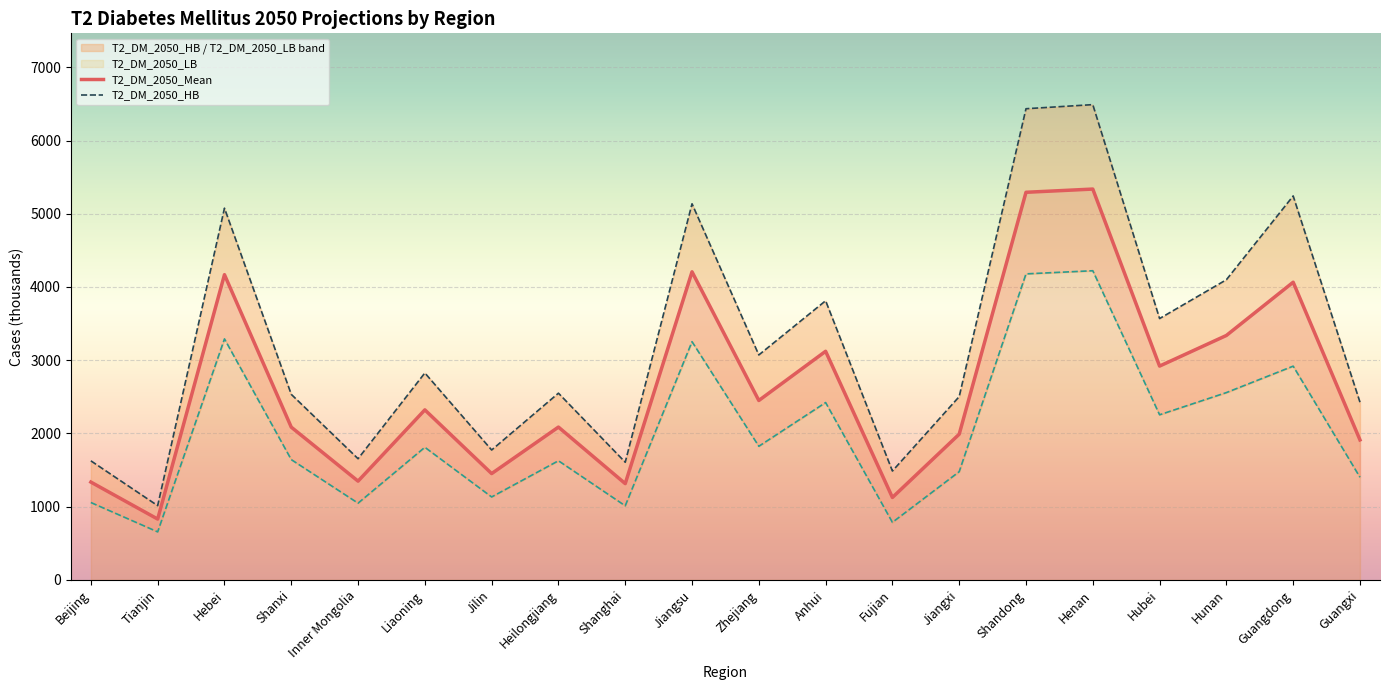

At which category does T2_DM_2050_Mean reach its first local valley?

Tianjin